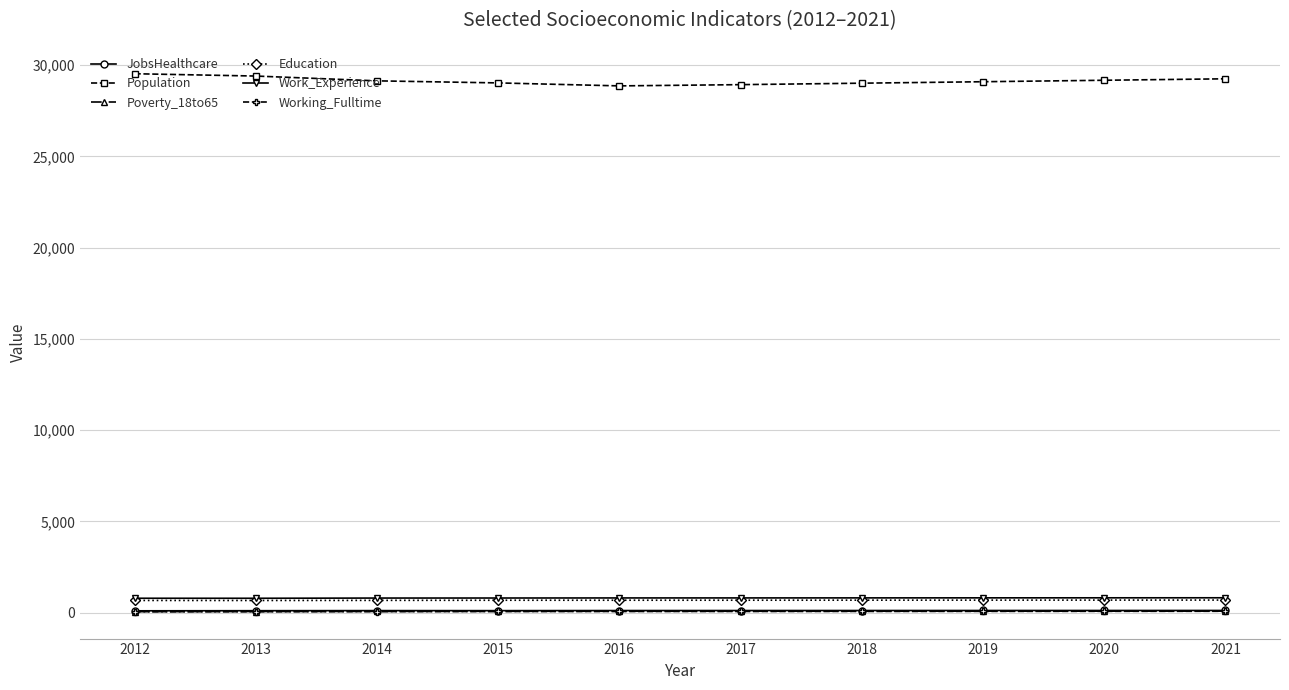

Which series has the widest spread of values?

Population